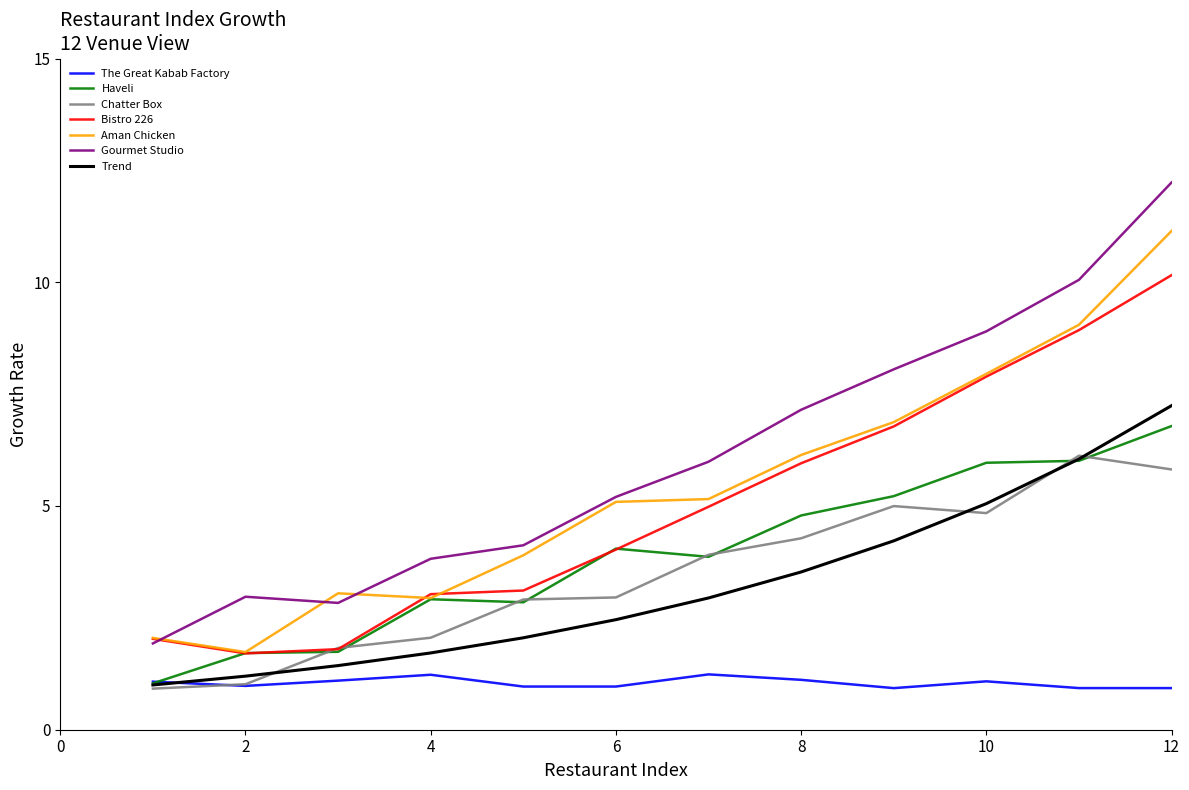

Which series has the largest range (max minus min)?

Gourmet Studio